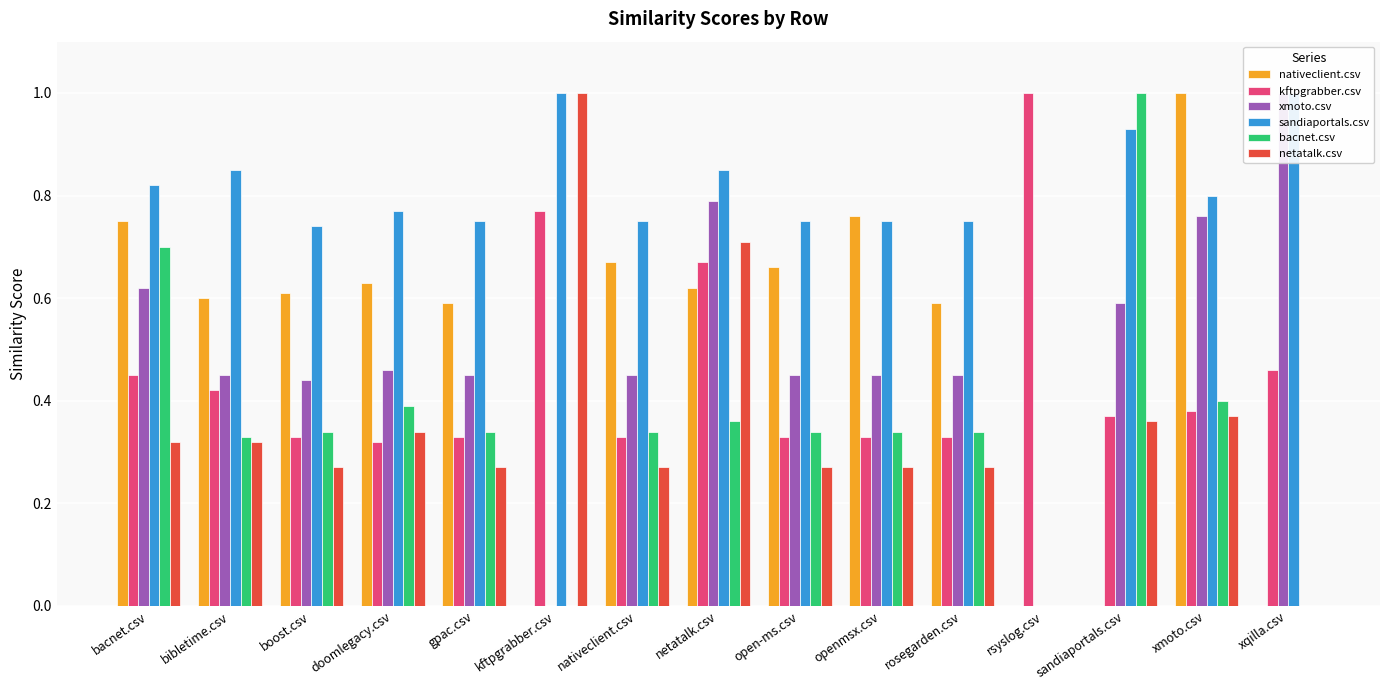

What is the difference between the highest and lowest values at kftpgrabber.csv?

1.0